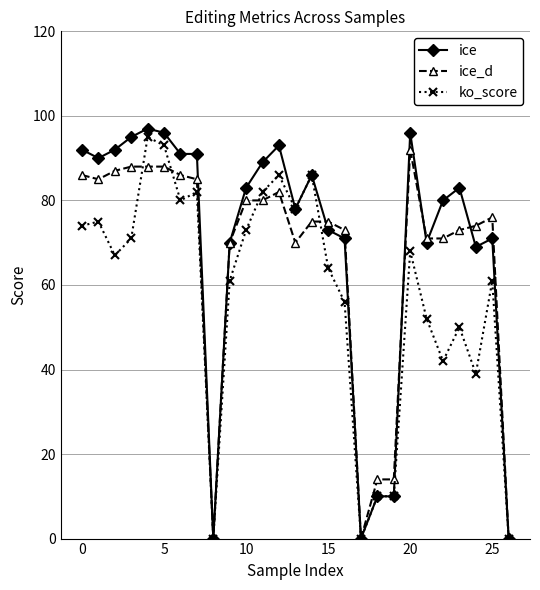

At how many categories does at least one series exceed 58?

22